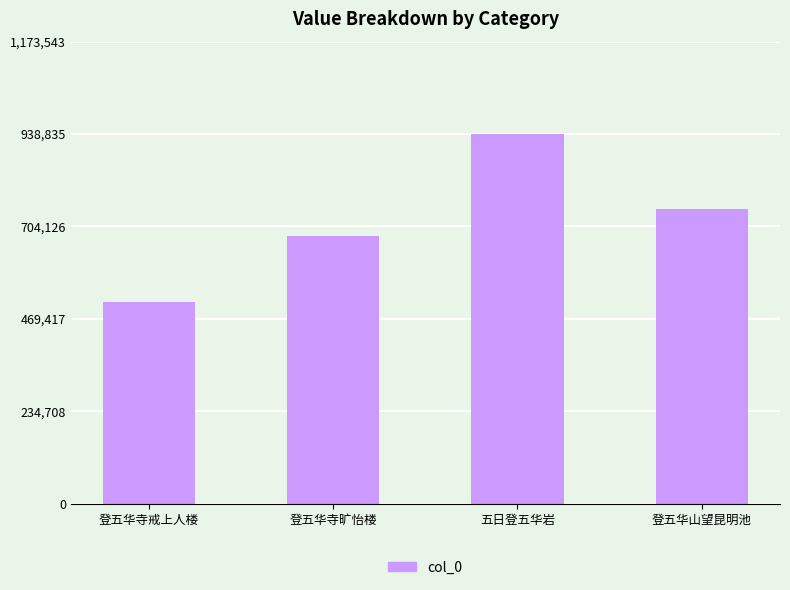

What is the label of the 1st bar from the right?

登五华山望昆明池